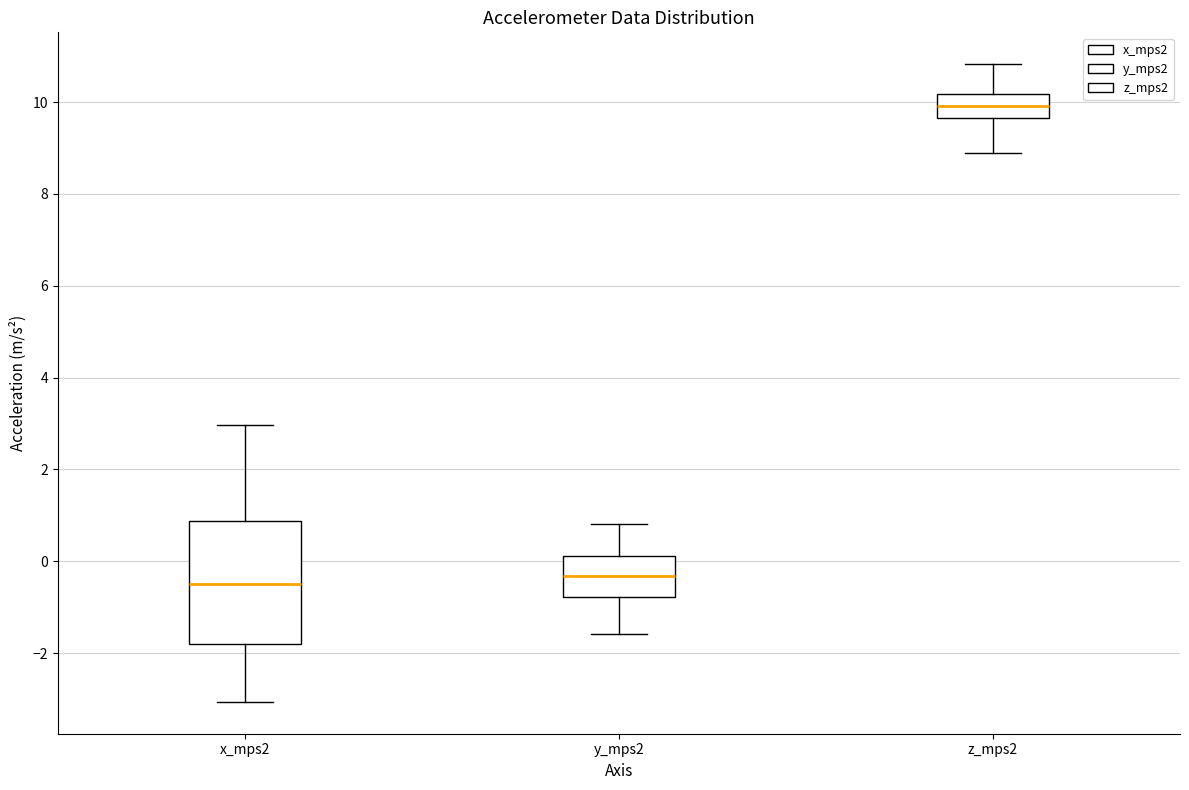

Which box is the tallest, from its lower edge to its upper edge?

x_mps2